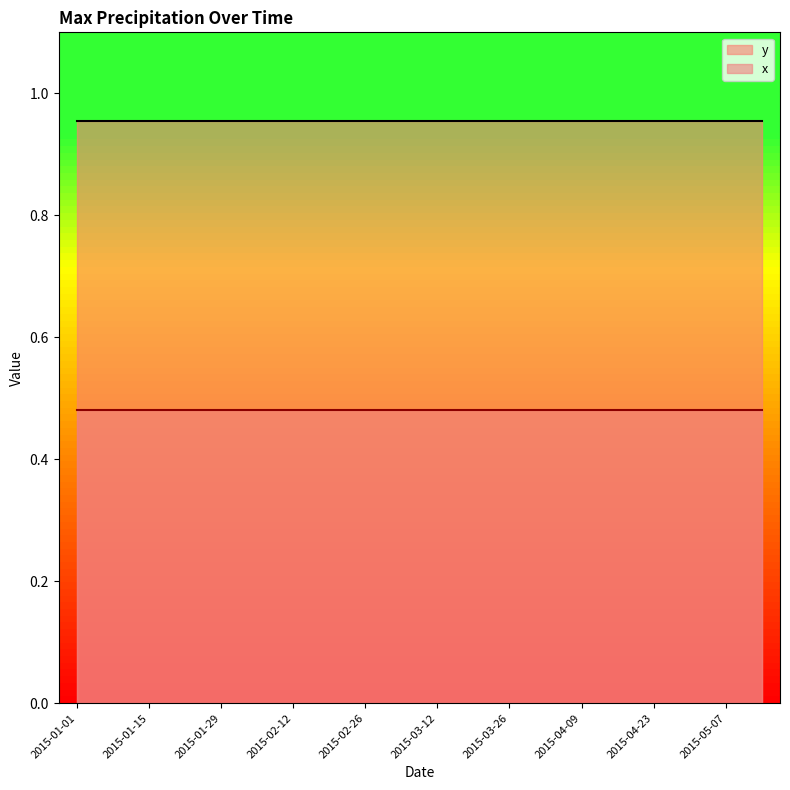

At which label does x reach its peak?

2015-01-01